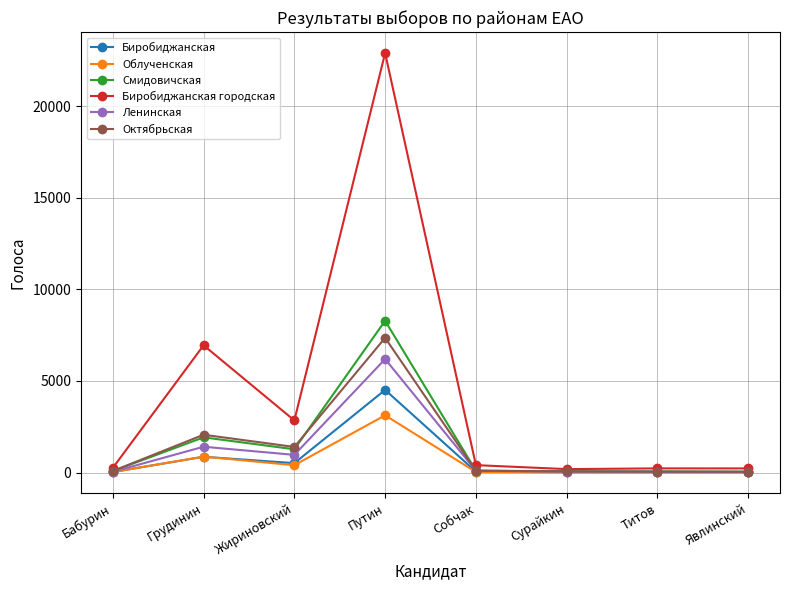

At which label is Биробиджанская городская closest to 11546?

Грудинин